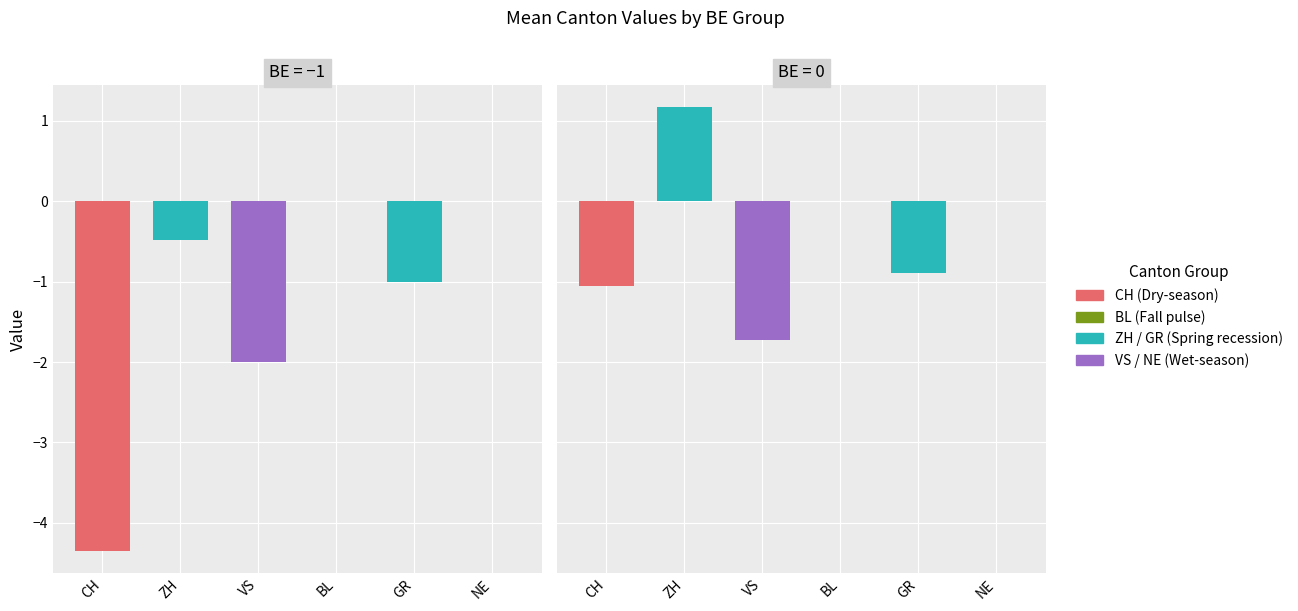

What is the difference between the highest and lowest values at 1?

3